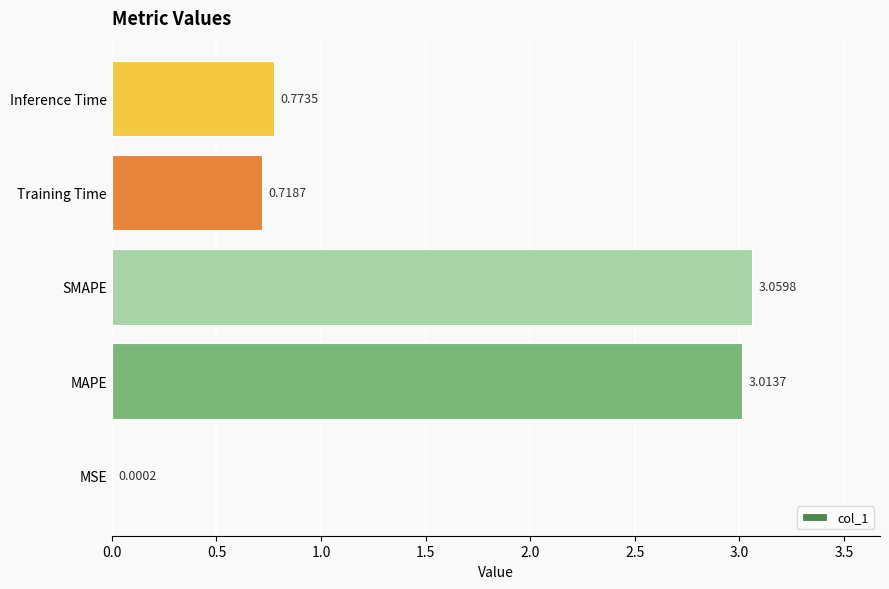

What is the change in value from MSE to Inference Time?

+0.8